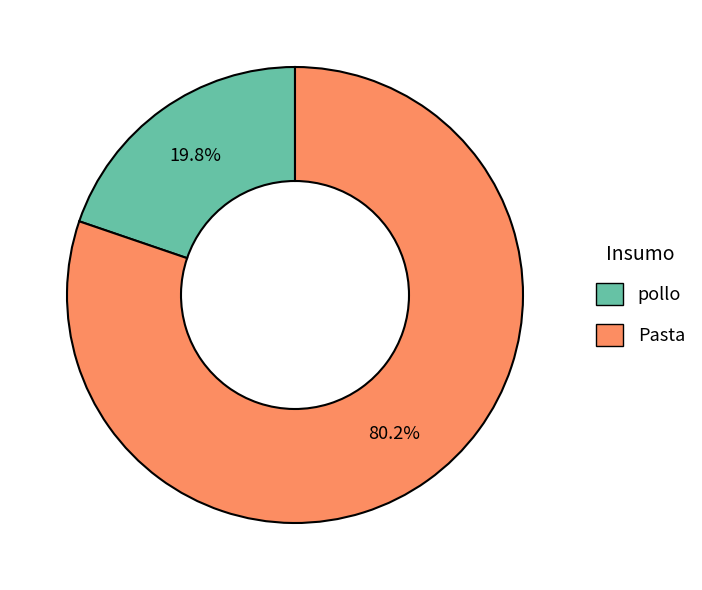

What is the largest slice in the pie chart?

Pasta